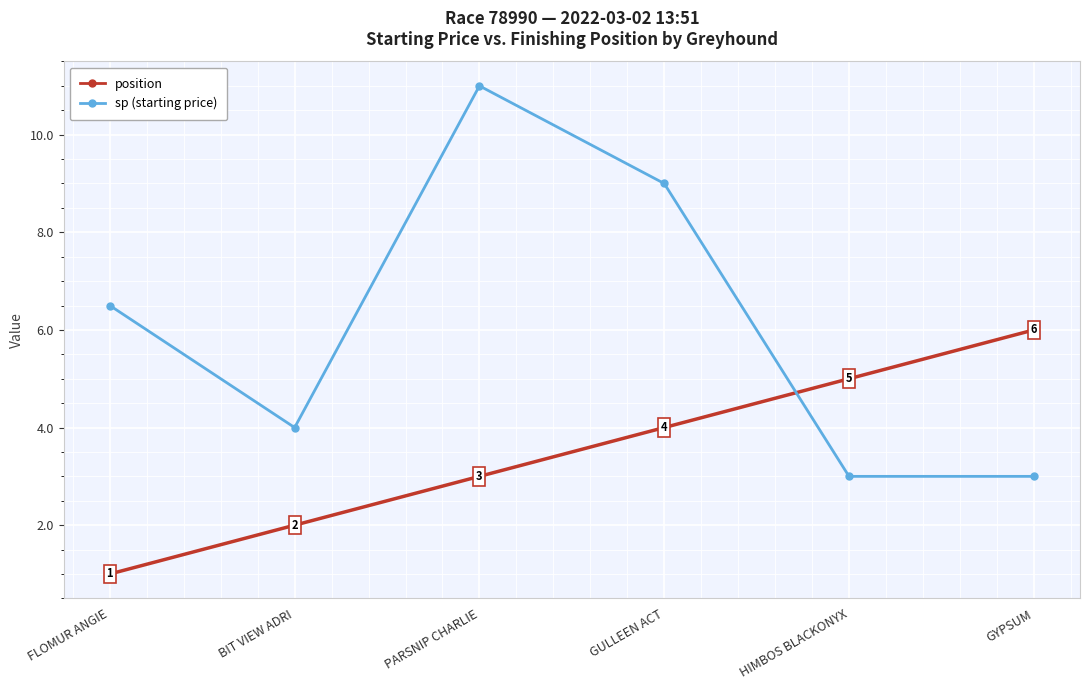

Does the chart have visible grid lines?

Yes